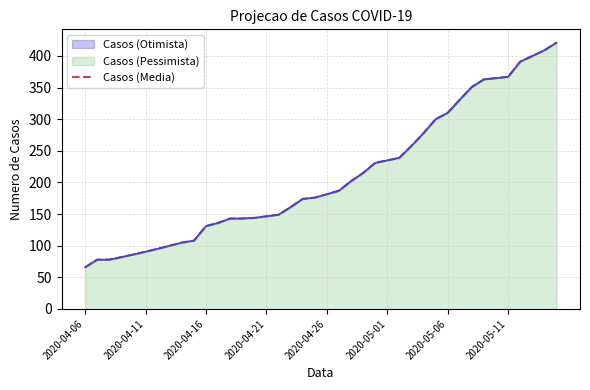

What is the greatest value displayed?

421.0